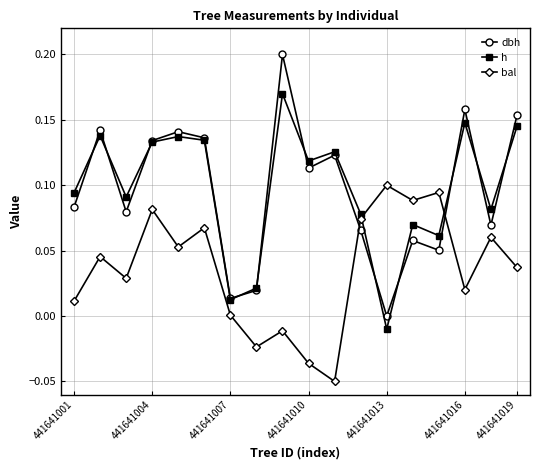

How many interior local peaks does the dbh series have?

6